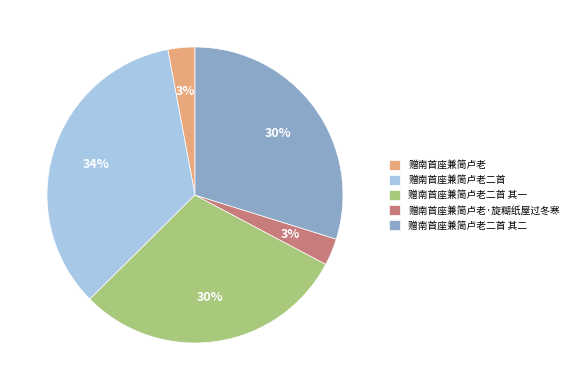

Is 赠南首座兼简卢老 the majority of the pie?

No